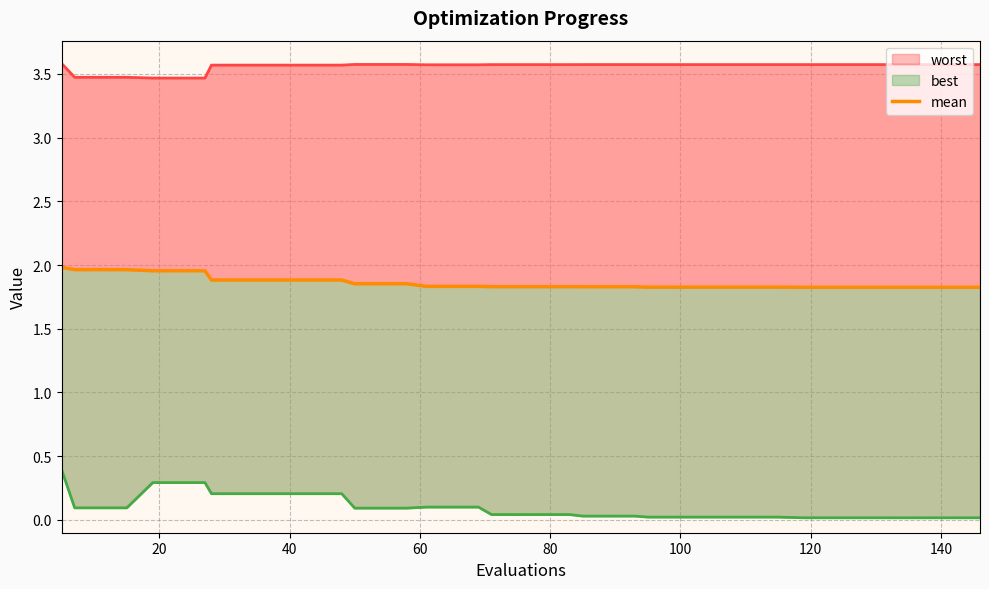

At how many categories does at least one series exceed 1?

40